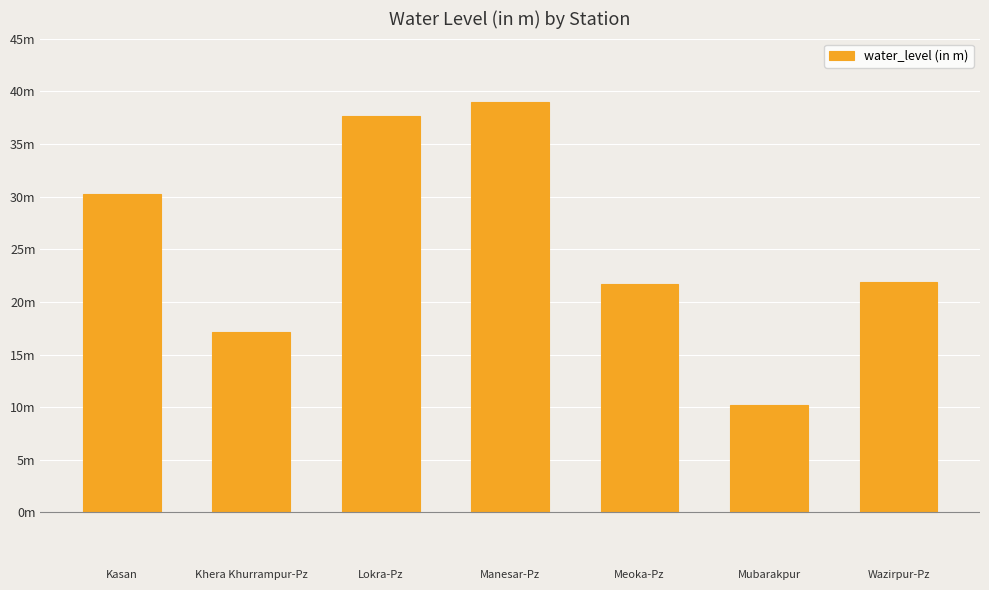

Between Khera Khurrampur-Pz and Kasan, which is larger?

Kasan